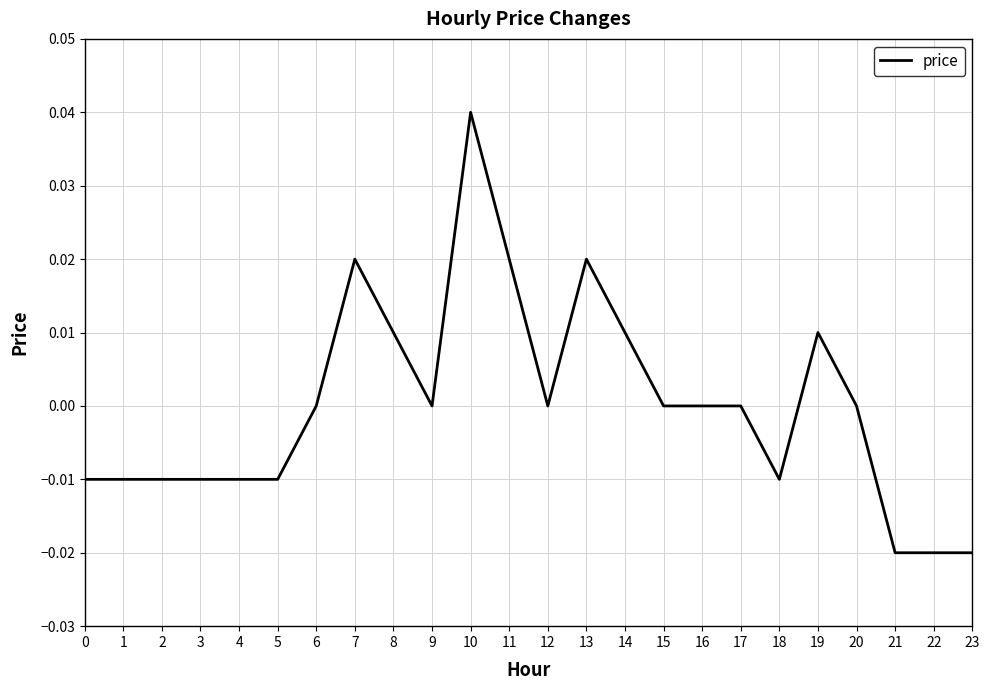

What is the difference between the maximum and minimum values?

0.1